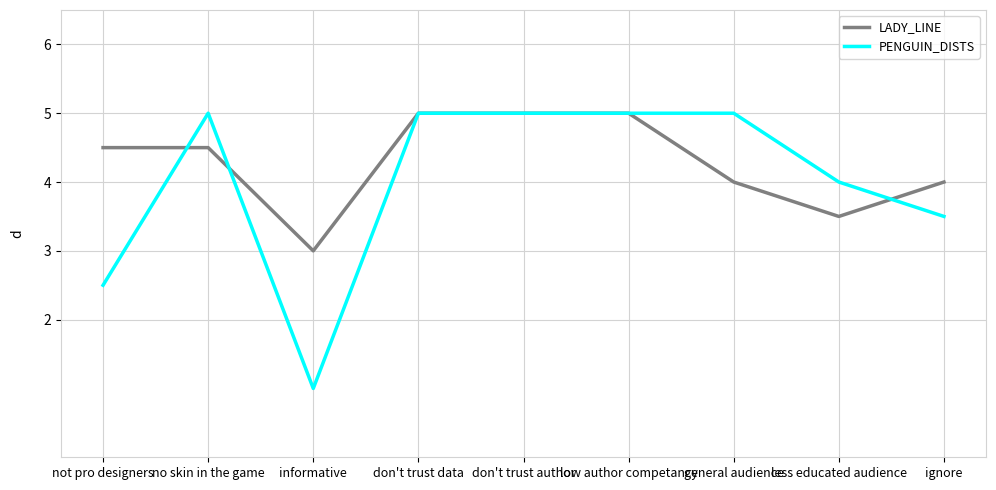

What is the difference between the second highest and second lowest values in the PENGUIN_DISTS series?

2.5